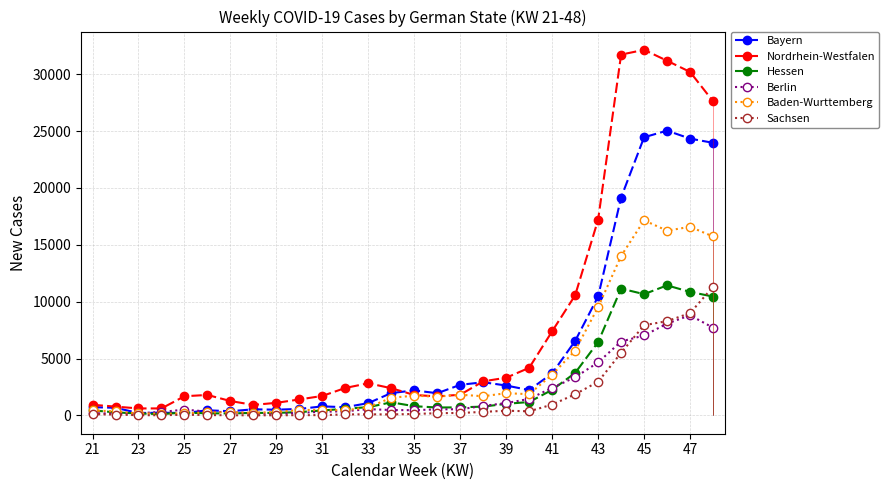

The value of Bayern at 45 is 24459. True or false?

True